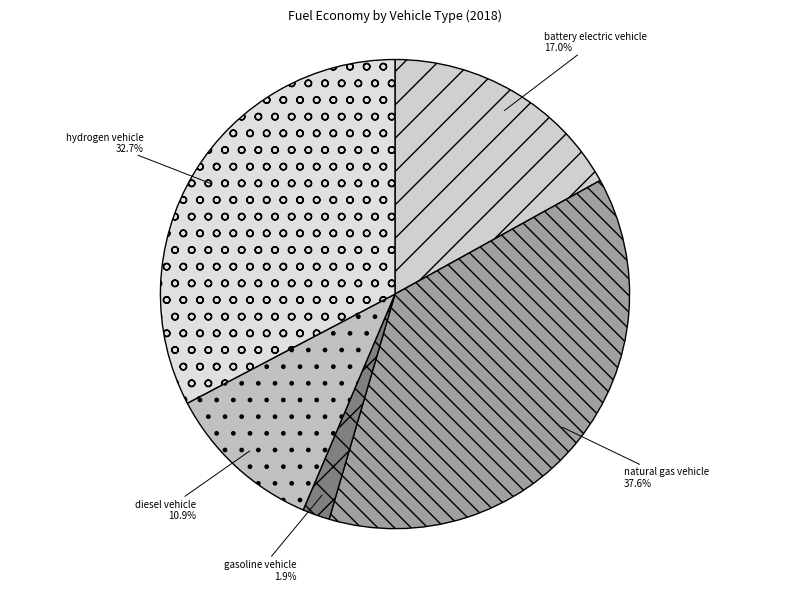

Rank the categories by value from lowest to highest.

gasoline vehicle, diesel vehicle, battery electric vehicle, hydrogen vehicle, natural gas vehicle